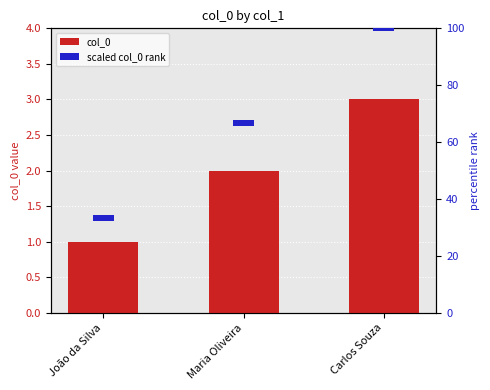

Which label corresponds to the largest value in the chart?

Carlos Souza